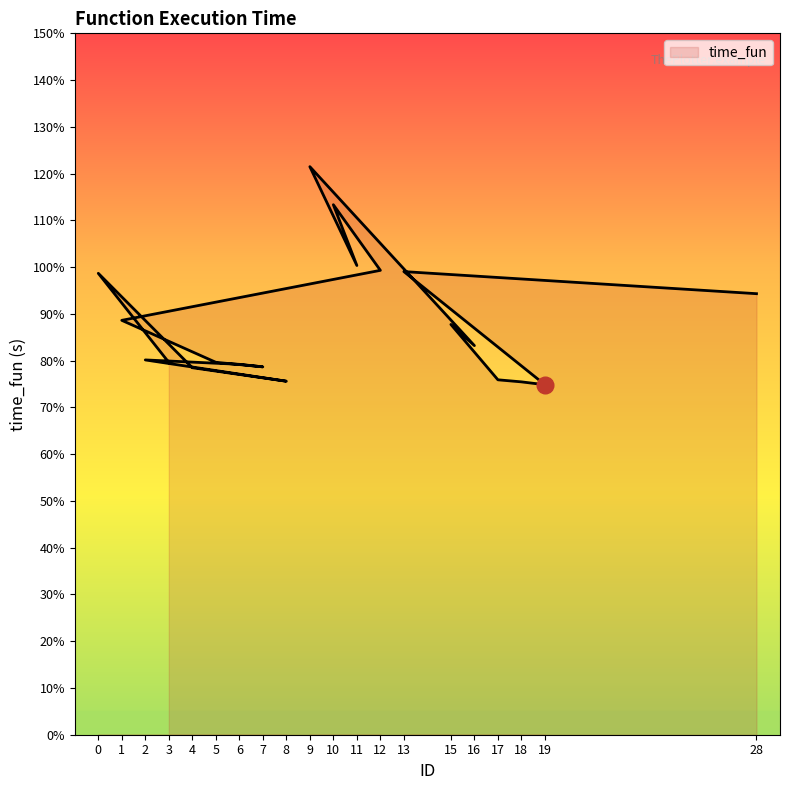

Rank the categories by value from highest to lowest.

9, 10, 11, 12, 13, 0, 28, 1, 15, 16, 2, 5, 3, 6, 7, 4, 17, 8, 18, 19